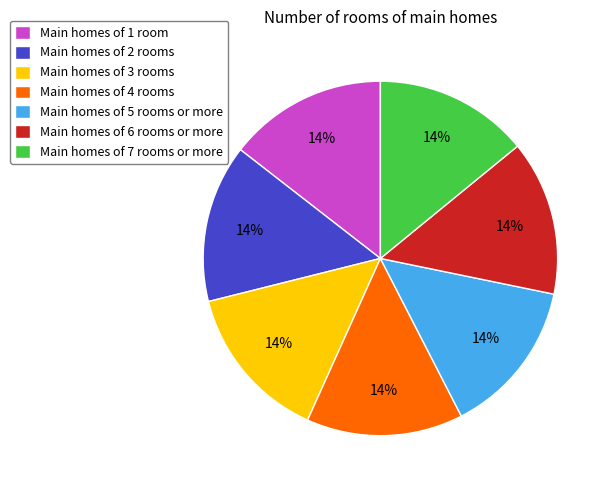

The Main homes of 2 rooms slice represents 22% of the pie. True or false?

False